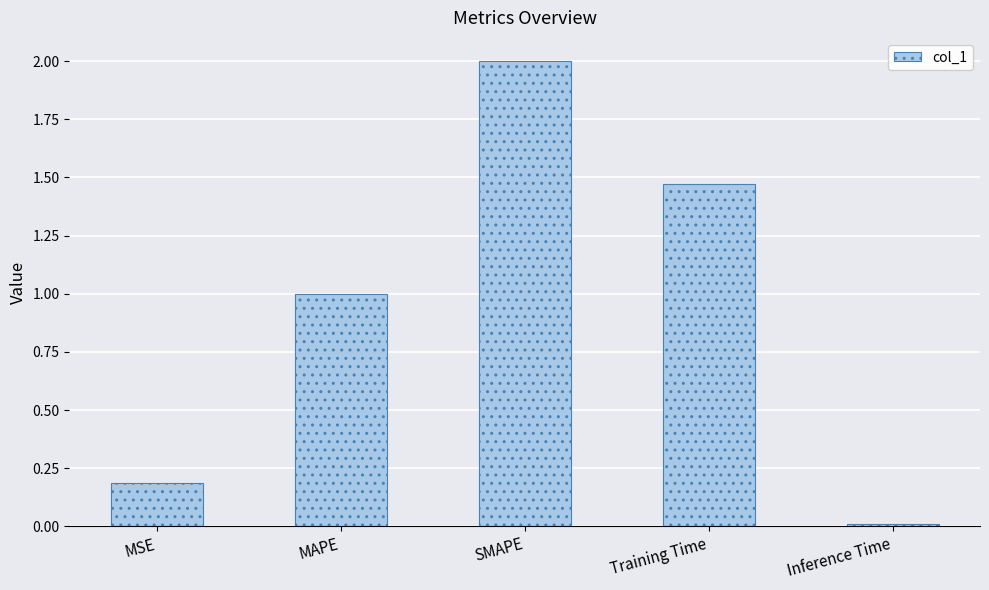

What is the label of the 3rd bar from the right?

SMAPE